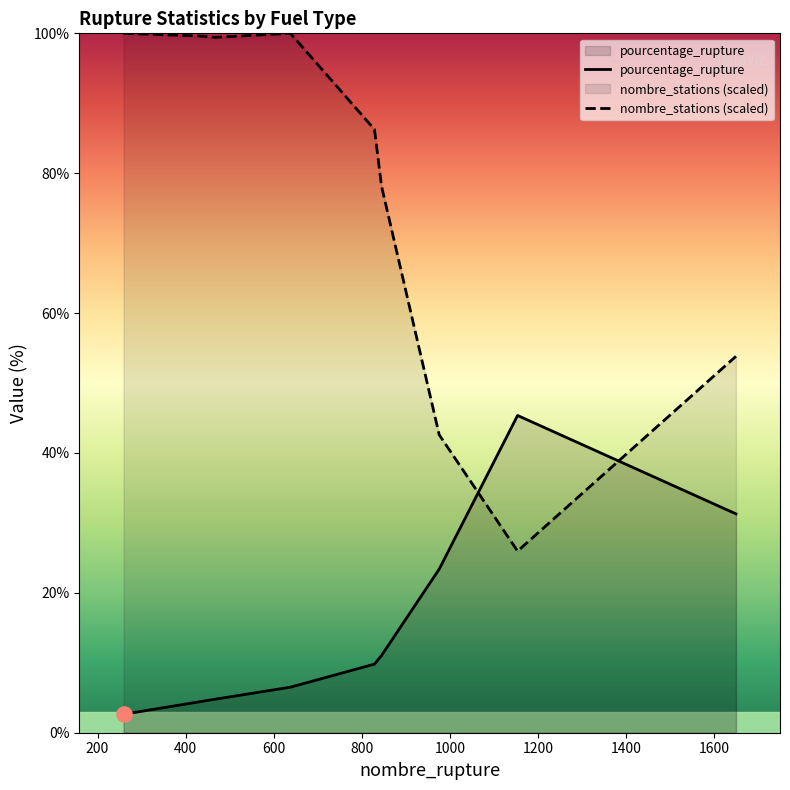

Which series has the widest spread of Y values?

nombre_stations (scaled)